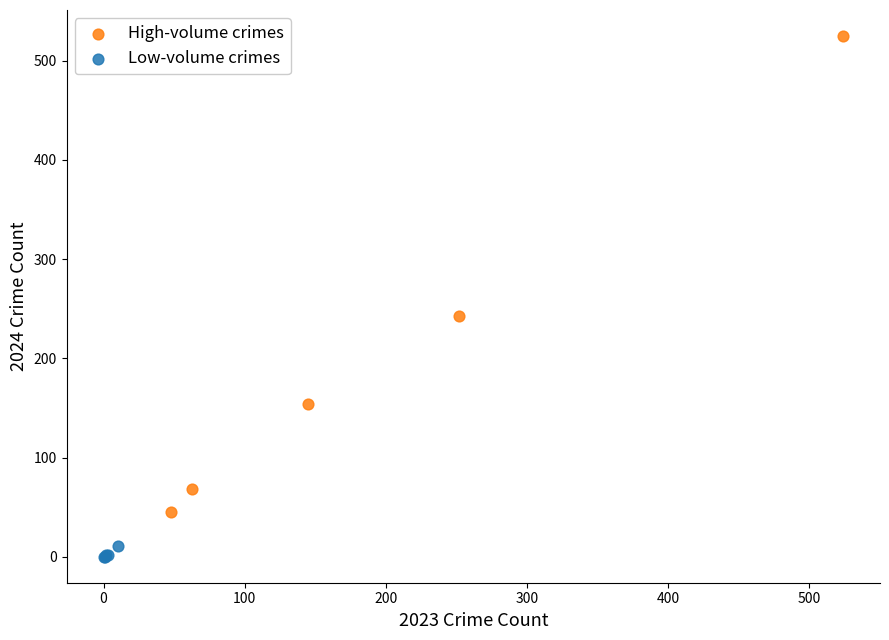

Which series contains the highest Y value?

High-volume crimes